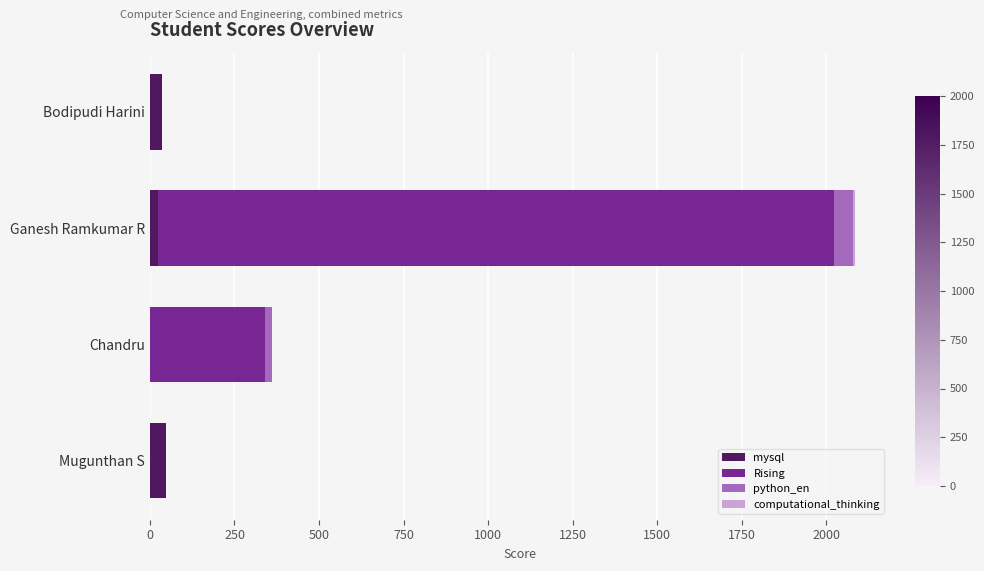

What is the approximate value of mysql at Mugunthan S?

47